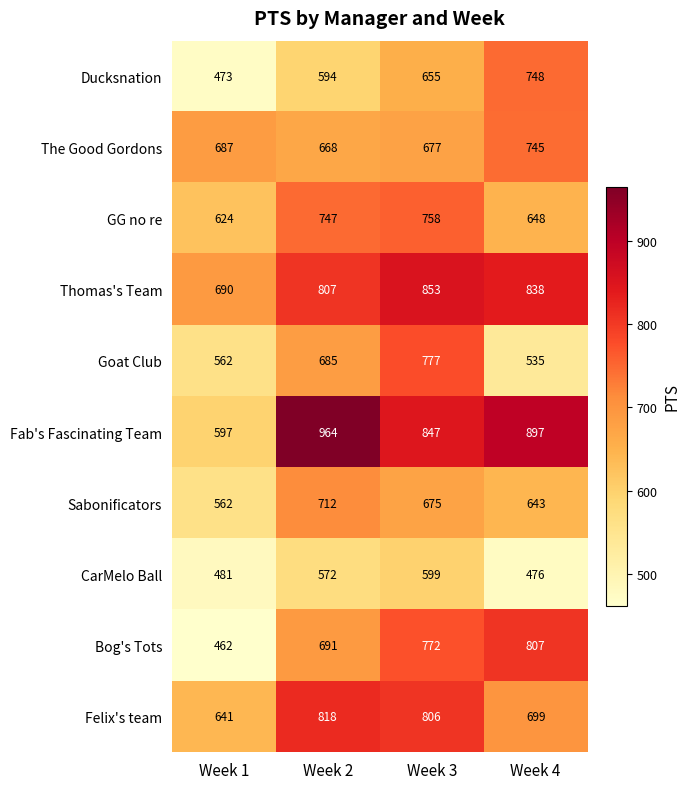

At how many categories does at least one series exceed 765?

3